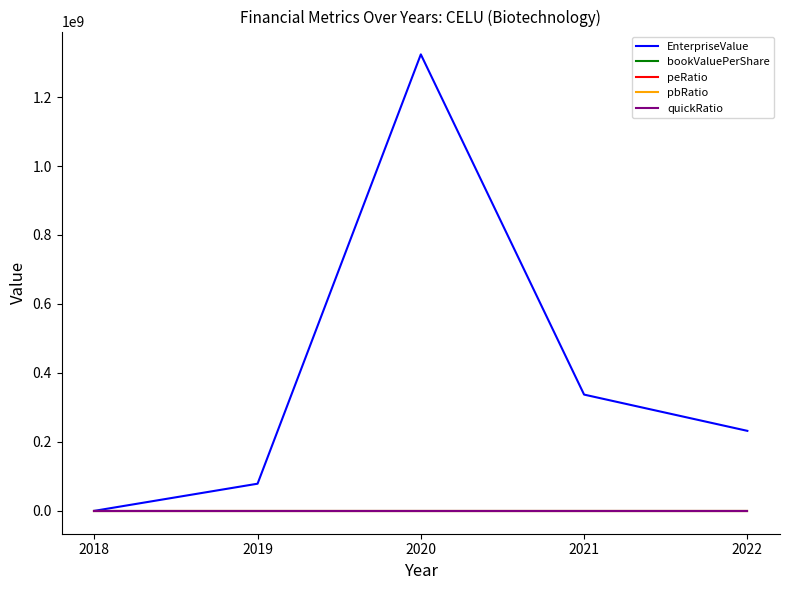

What is the average value of the peRatio series?

6.9